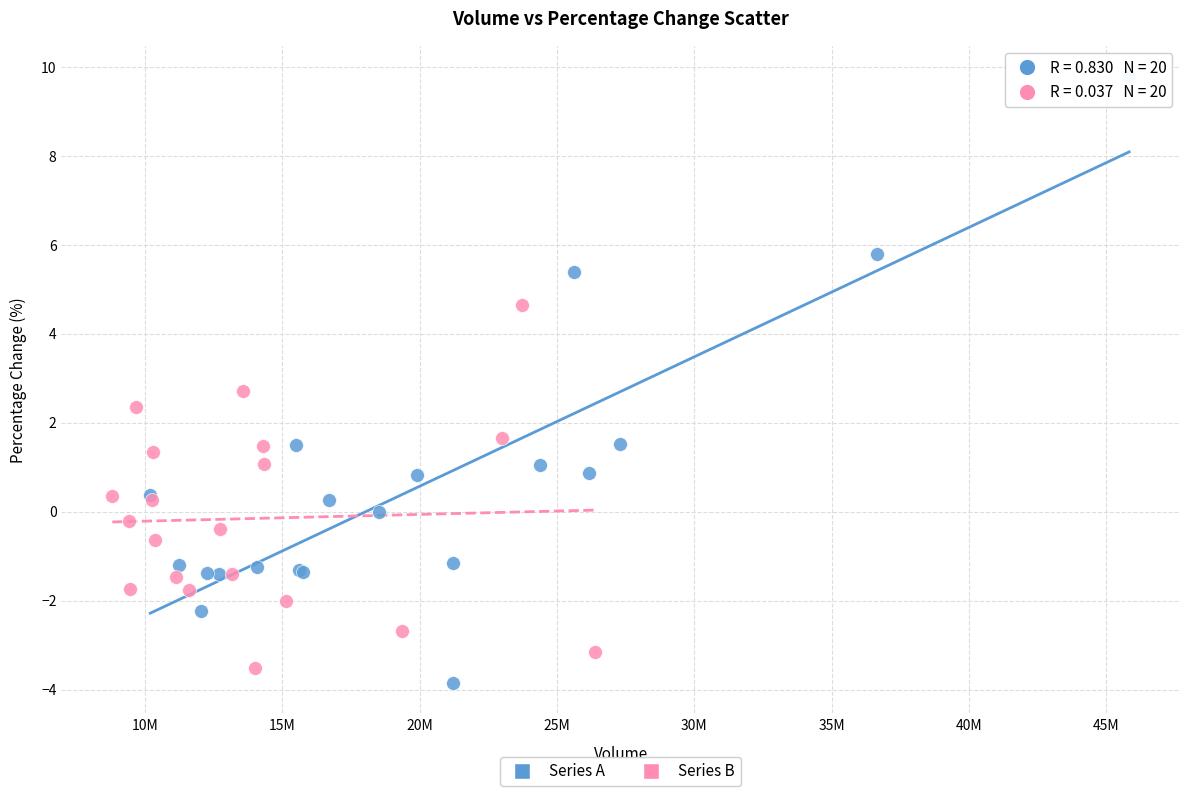

Which series contains the highest Y value?

Series A